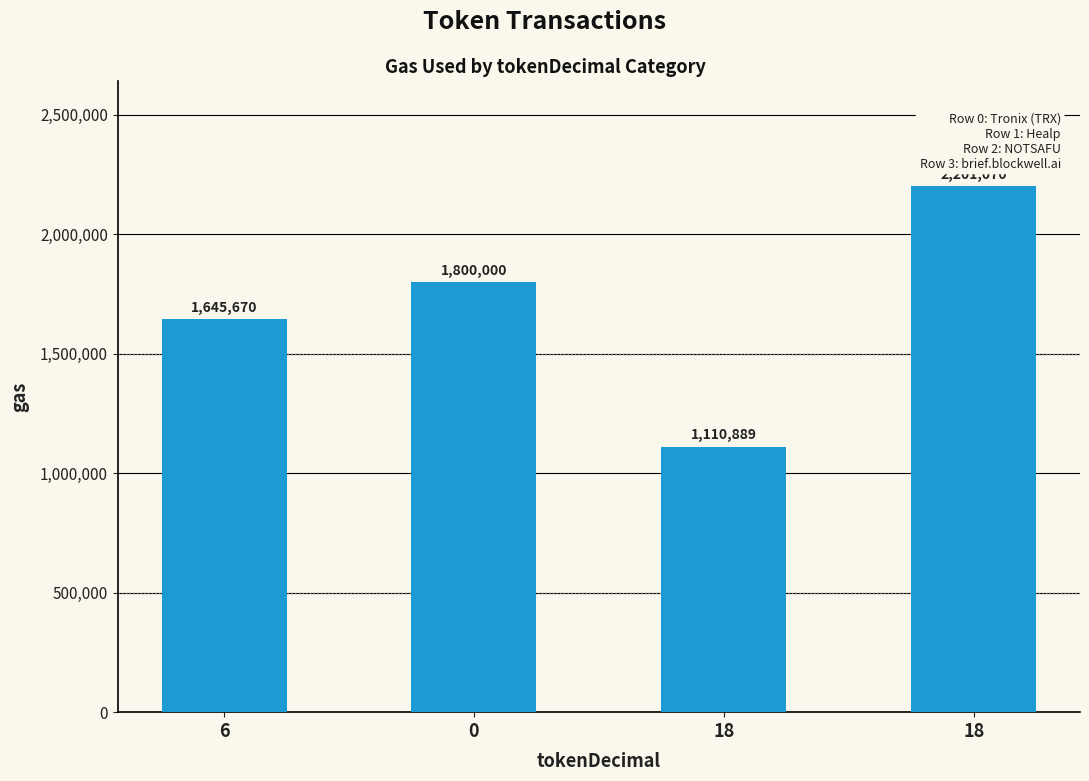

At which category does the chart reach its peak across all series?

18